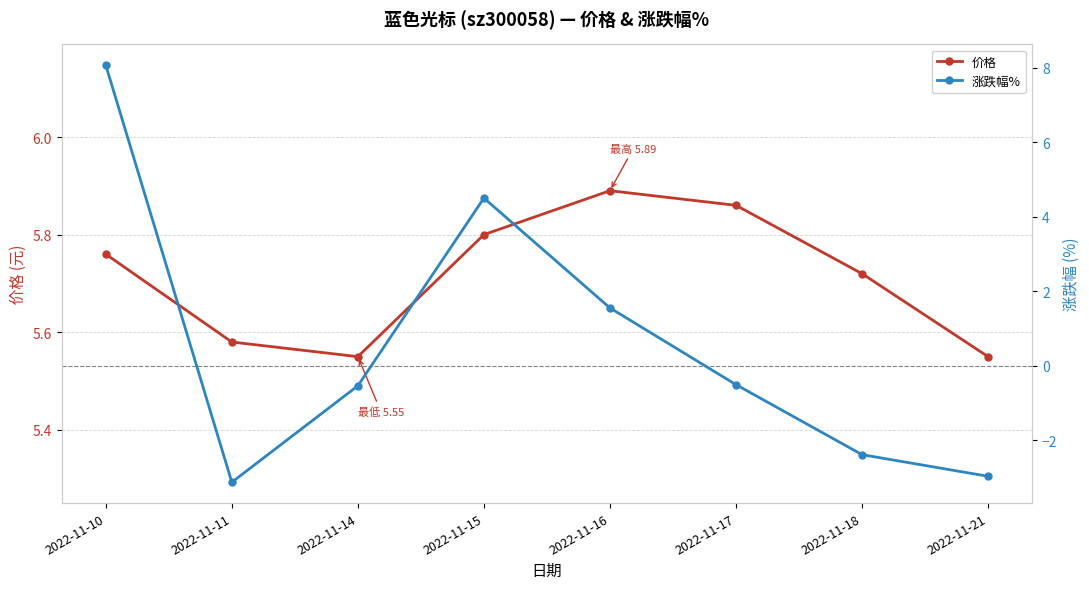

What is the spread (max minus min) of values at 2022-11-14?

6.1